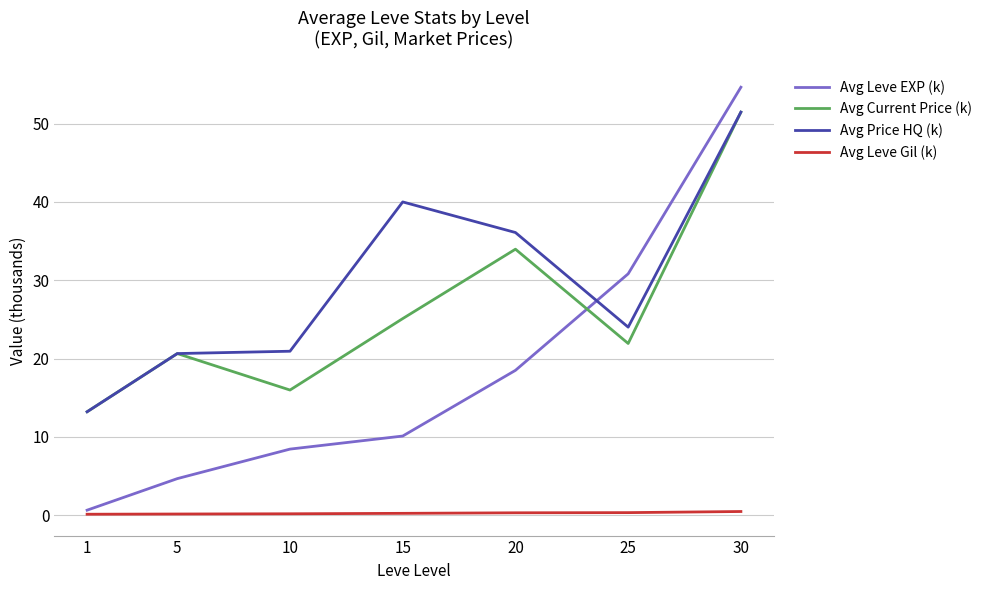

How many lines are shown in the chart?

4